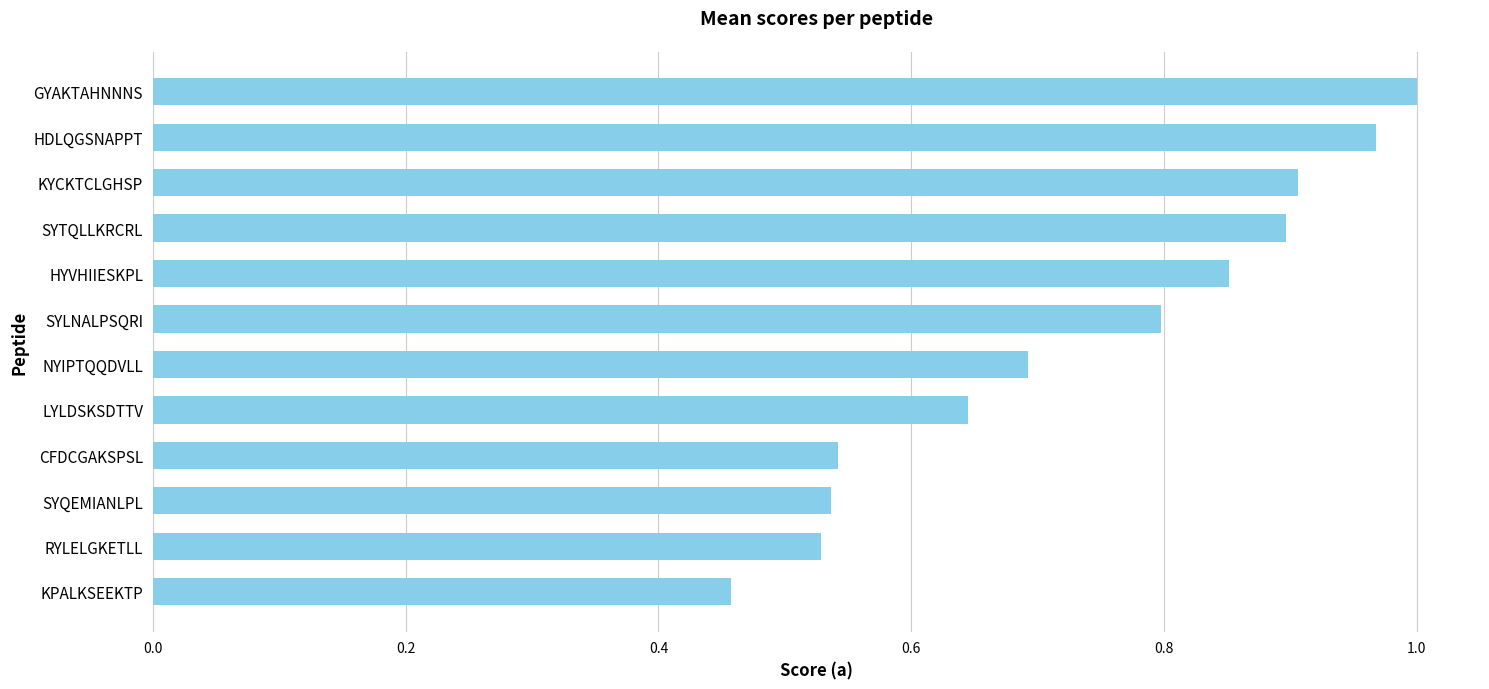

What is the average value?

0.7